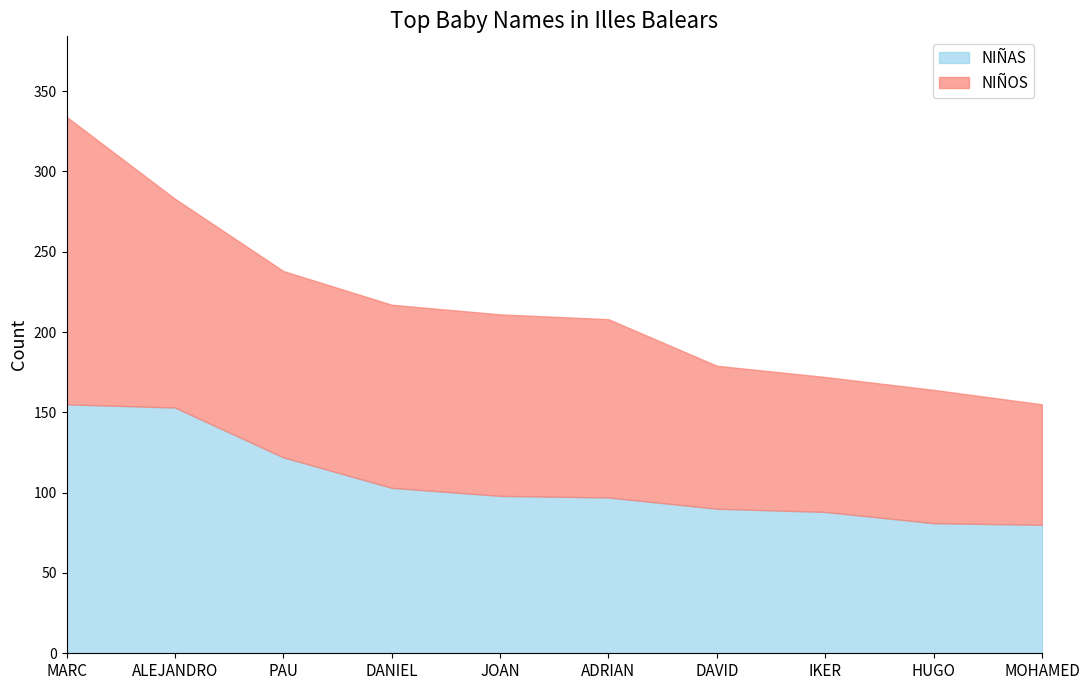

List the series in order of their overall mean, lowest first.

NIÑAS, NIÑOS